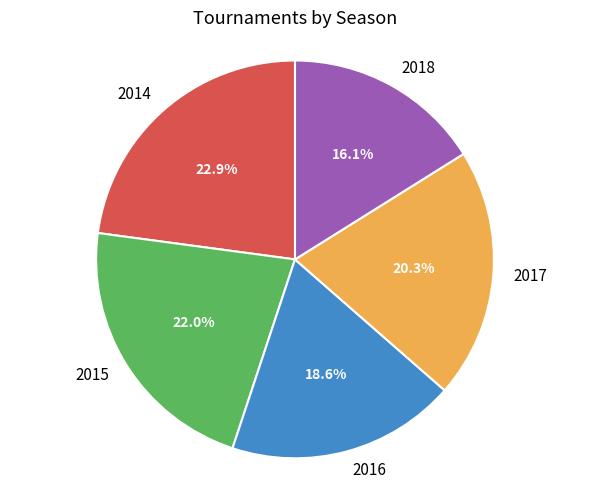

Does any single category account for the majority?

No